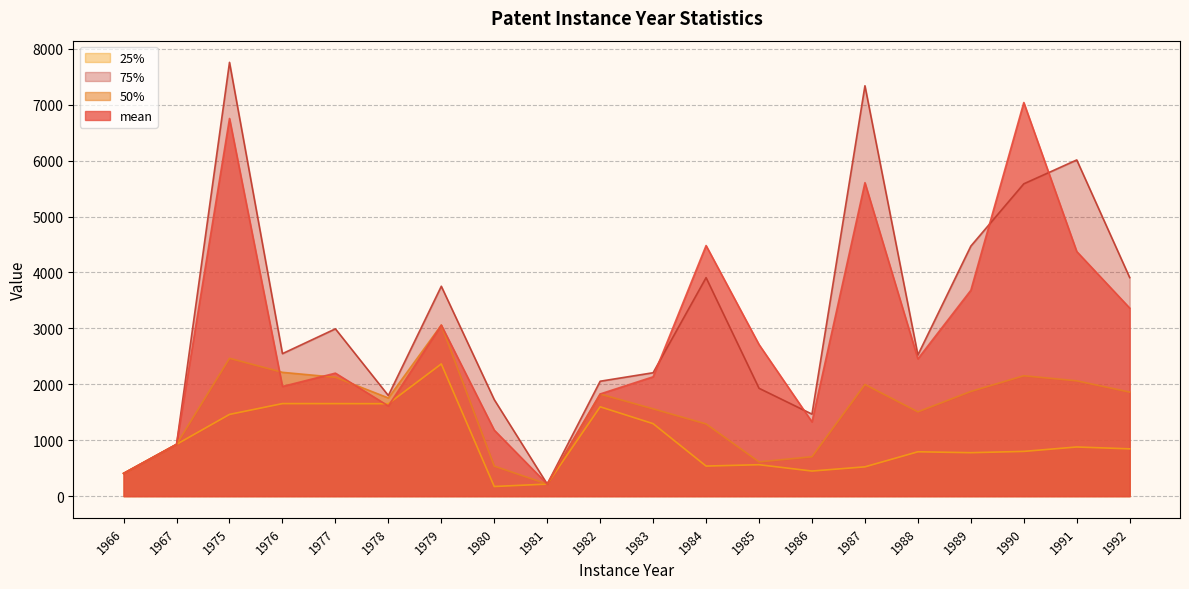

True or false: mean and 75% cross at least once.

True